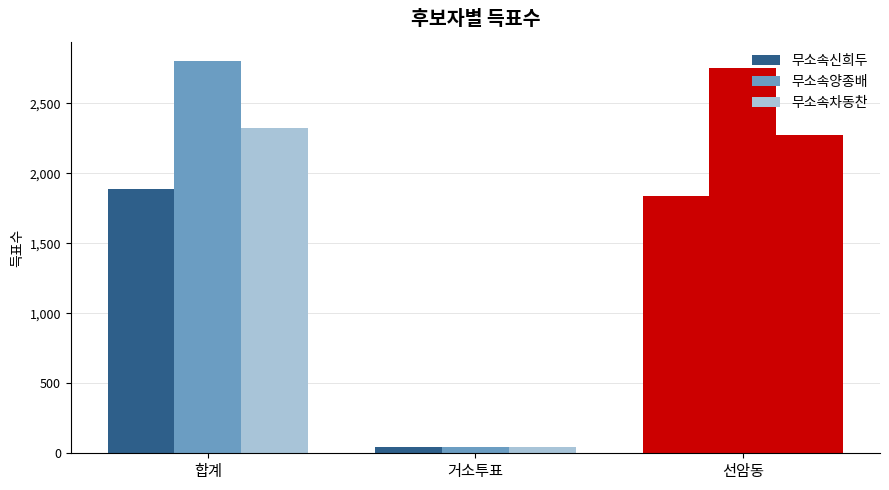

What position from the right is 거소투표?

2